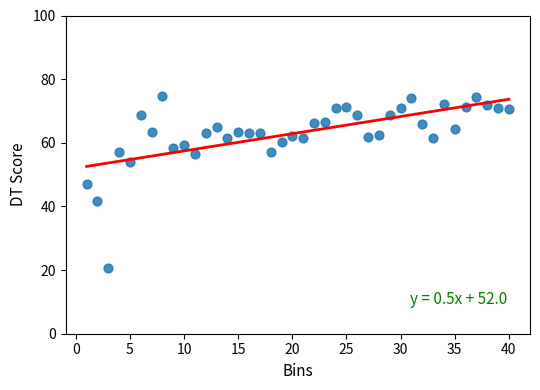

What is the range of Y values (max minus min)?

54.1